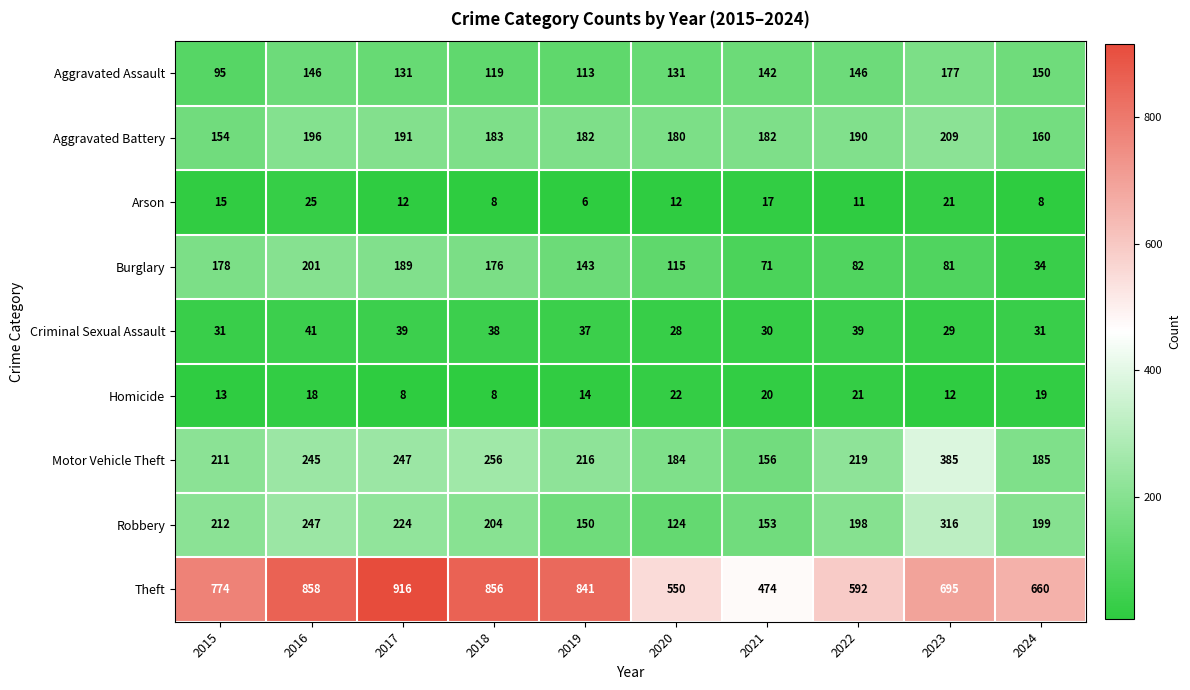

At how many categories does at least one series exceed 353?

10